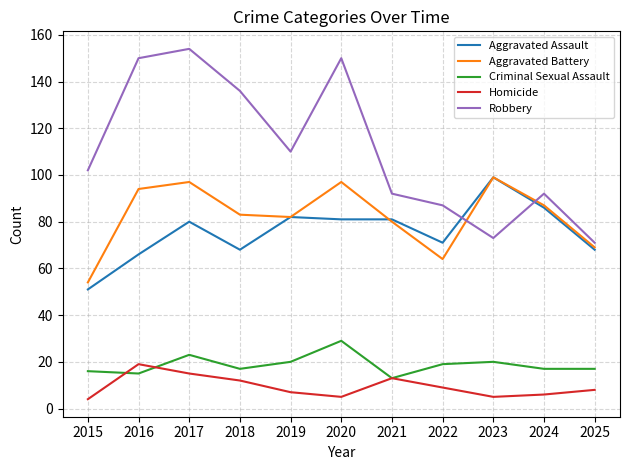

At how many categories does at least one series exceed 146?

3